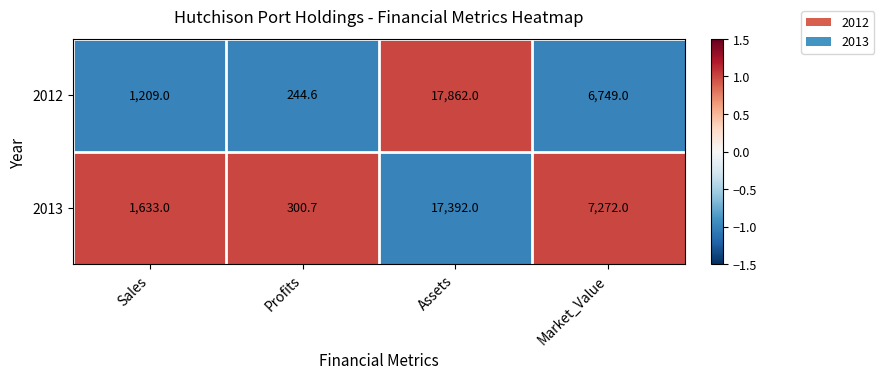

What is the sum of all 2013 values?

26597.7